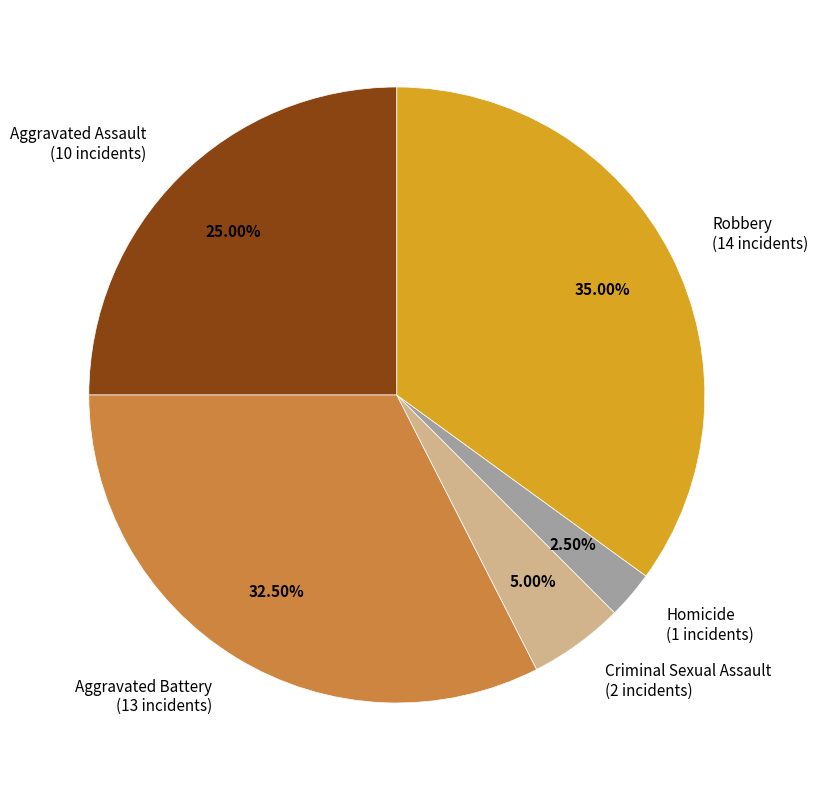

Which category has the smallest portion of the pie?

Homicide